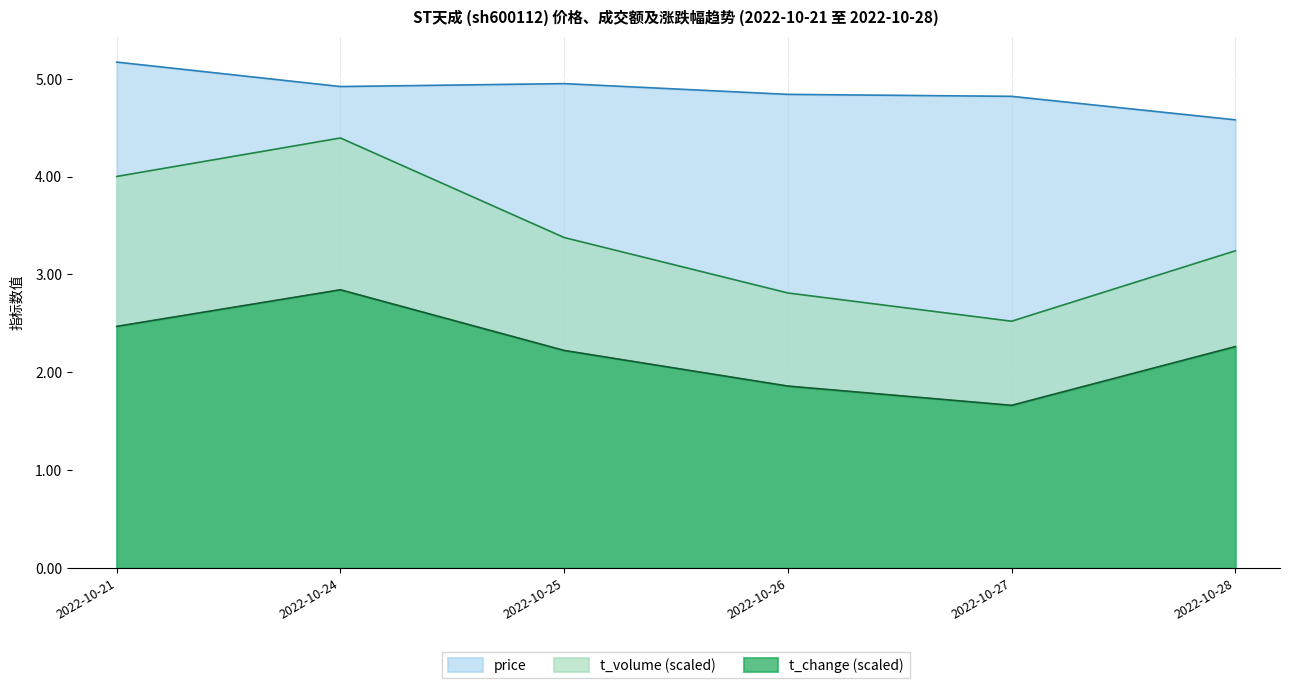

How many data points does each series have?

6